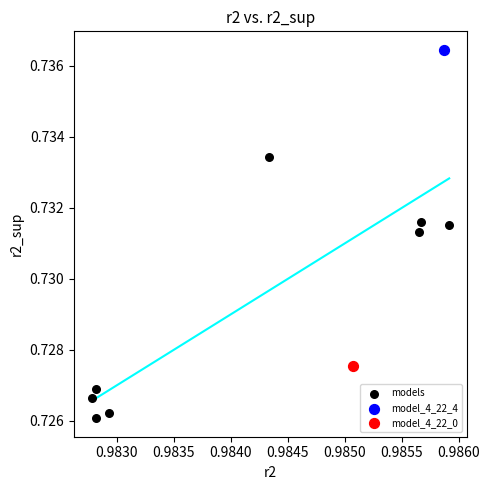

What are all the series names shown in the legend?

models, model_4_22_4, model_4_22_0